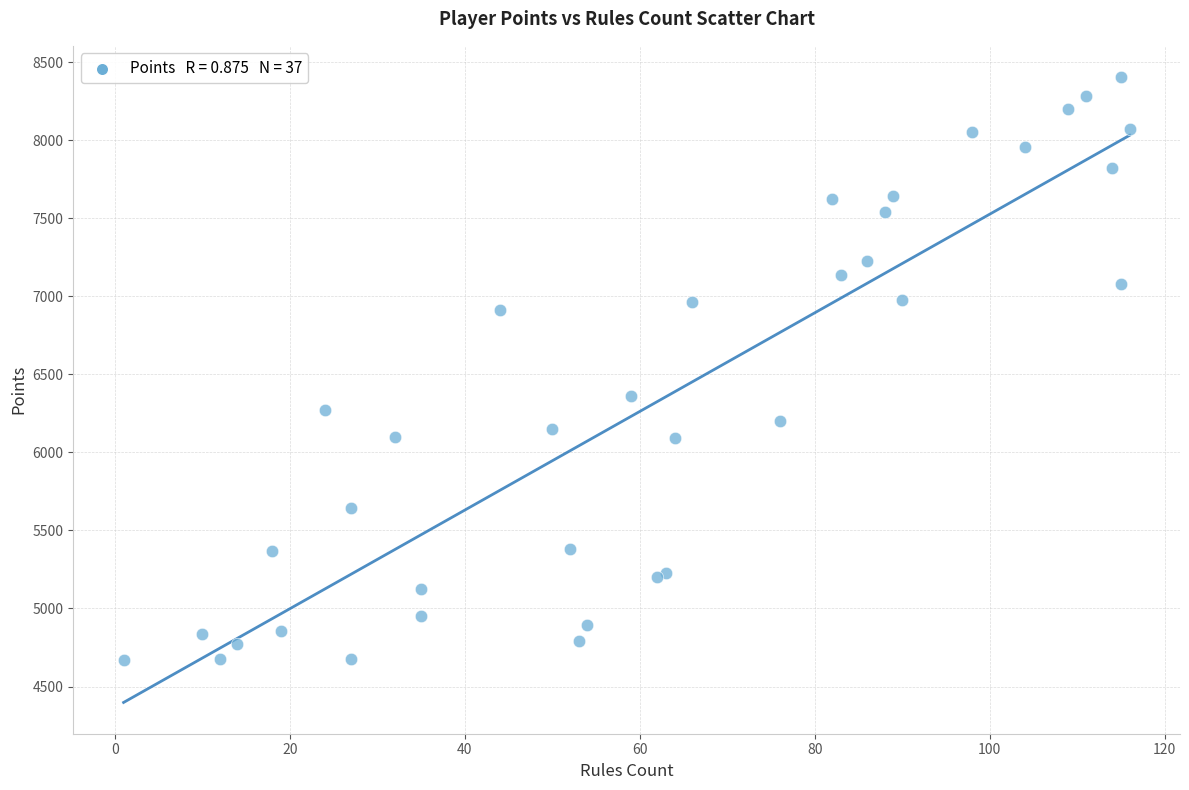

What Y value in the scatter plot is closest to 6537?

6360